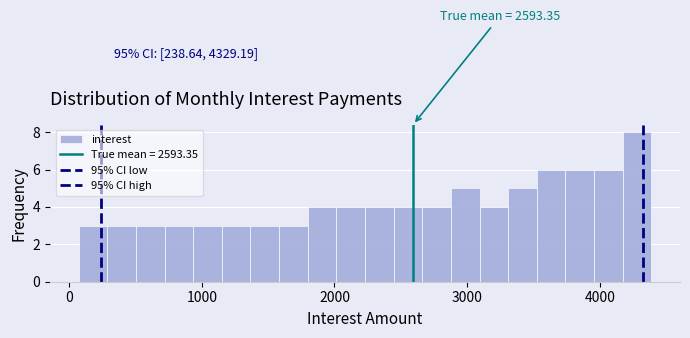

Read against the x-axis, roughly where is the centre of the tallest bar?

4300